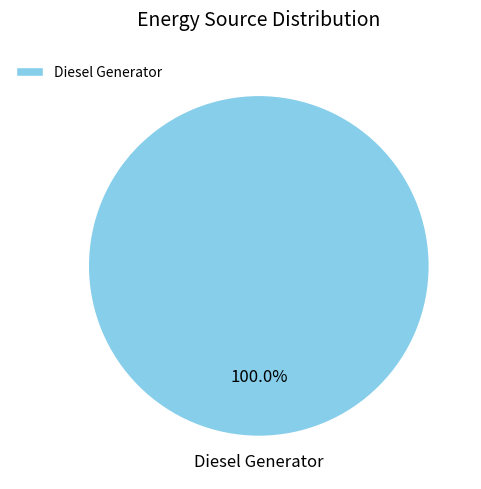

Rank the categories by value from highest to lowest.

Diesel Generator